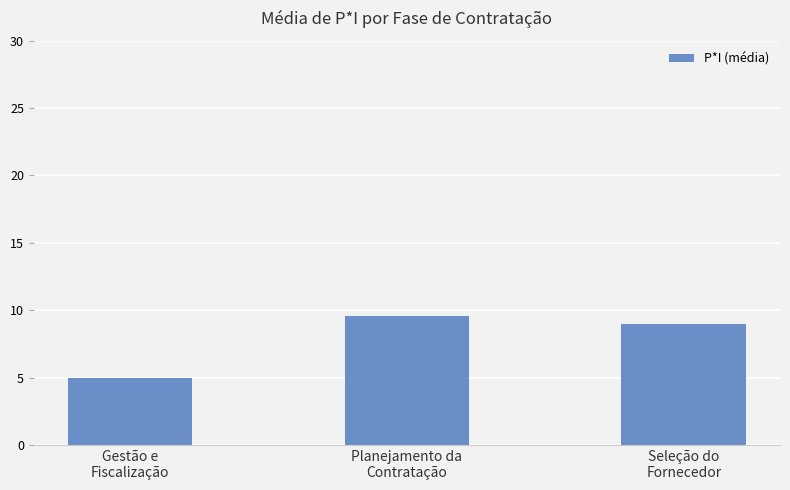

Reading right to left, what are all the values shown in this chart?

9.0	9.6	5.0